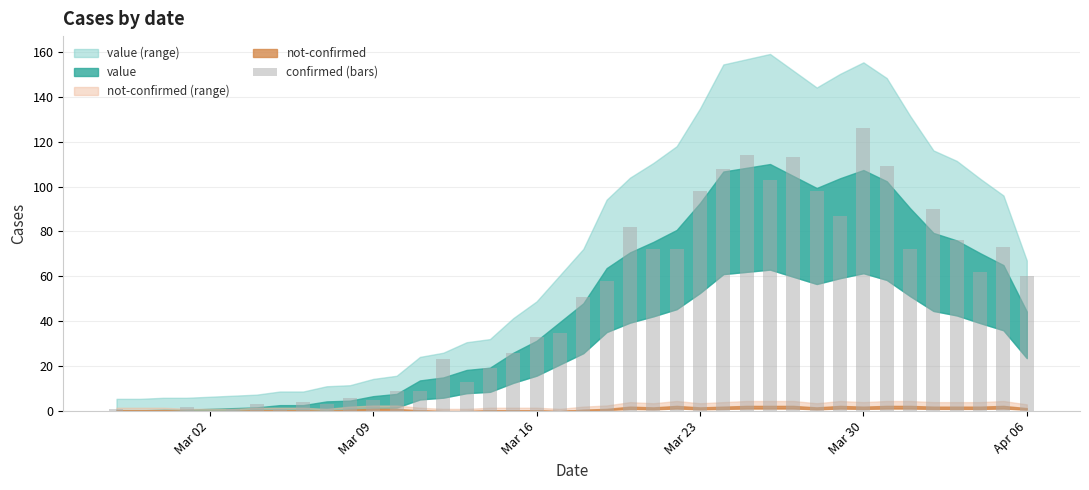

What is the sum of all values?

1917